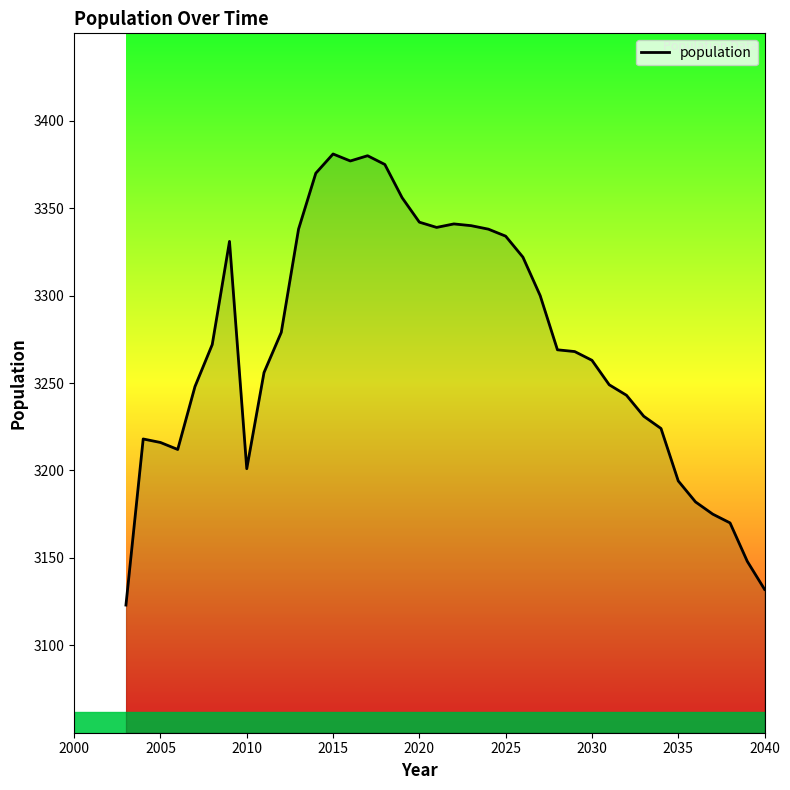

What is the smallest value displayed?

3123